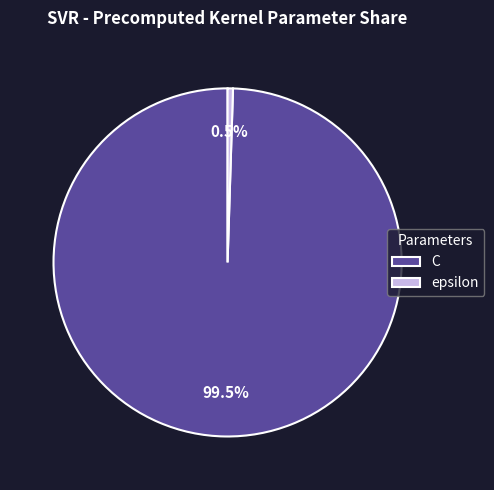

Rank the categories by value from lowest to highest.

epsilon, C